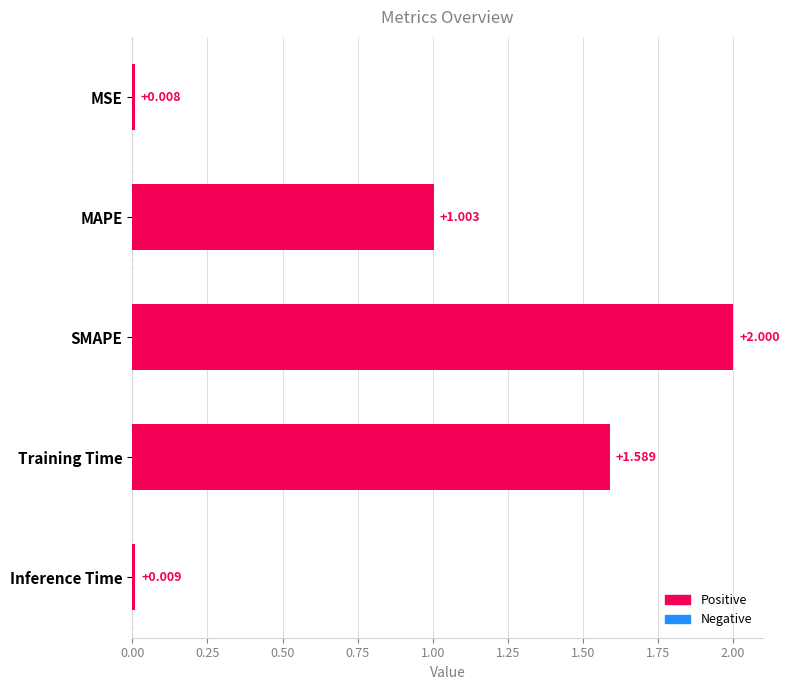

Which label corresponds to the largest value in the chart?

SMAPE